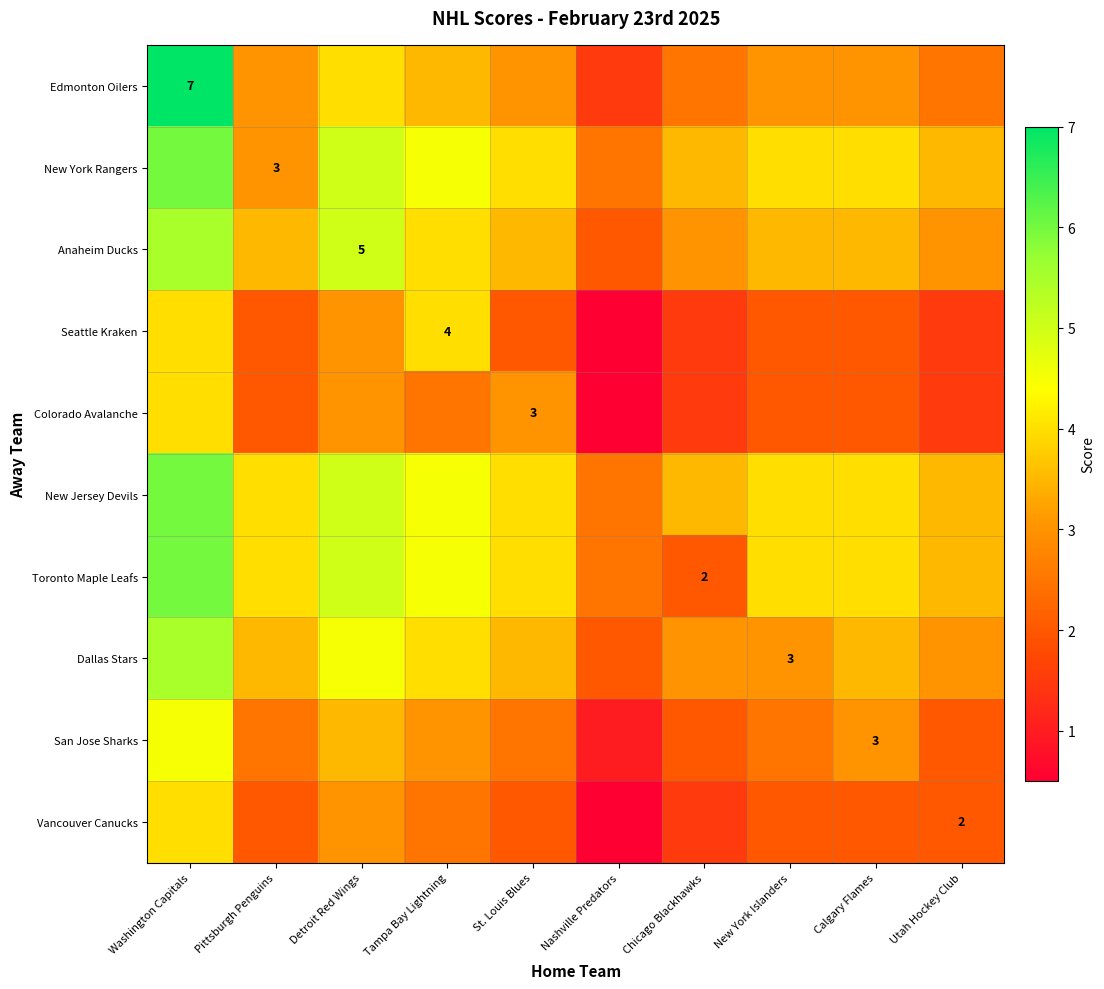

What is the difference between the maximum and minimum values in the Dallas Stars series?

3.5